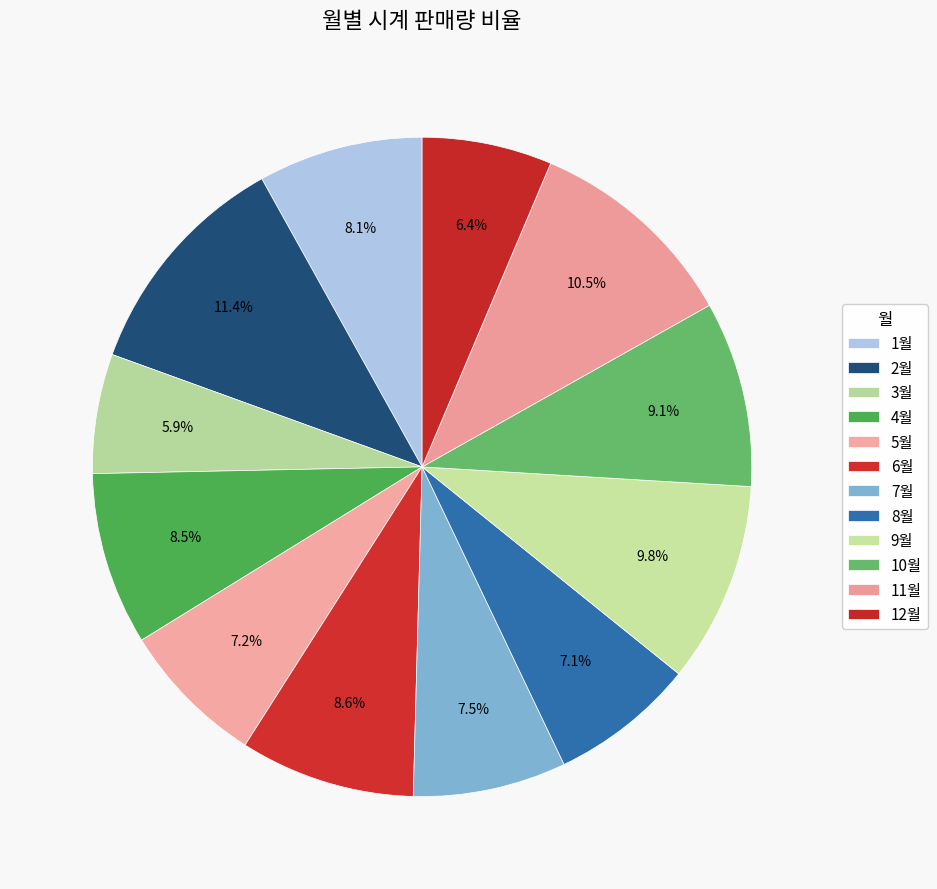

To the nearest percent, what portion does 10월 represent?

9%